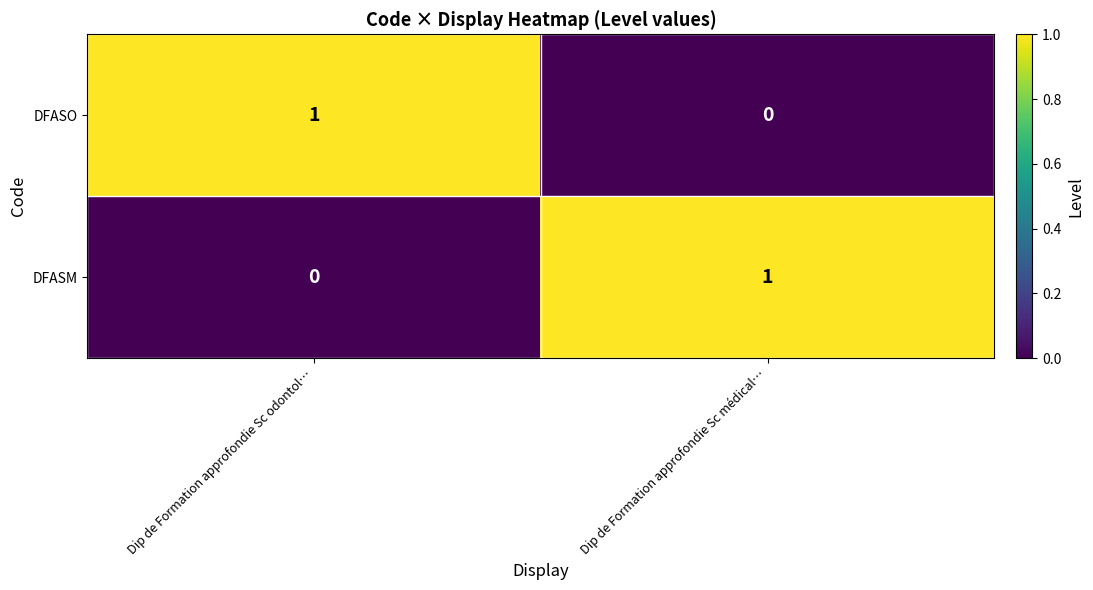

At which label is DFASO closest to 0?

Dip de Formation approfondie Sc médical…